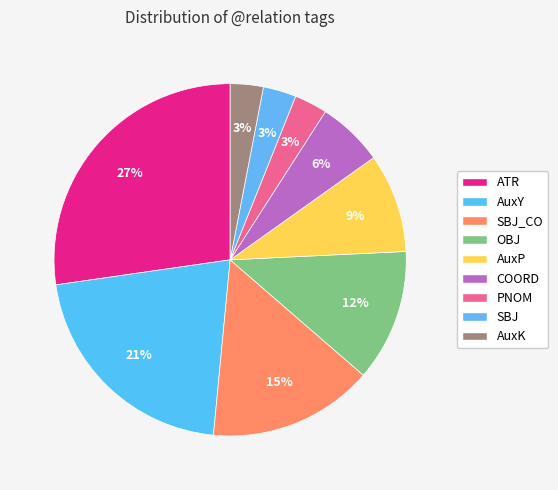

To the nearest percent, what percentage of the pie is AuxY?

21%